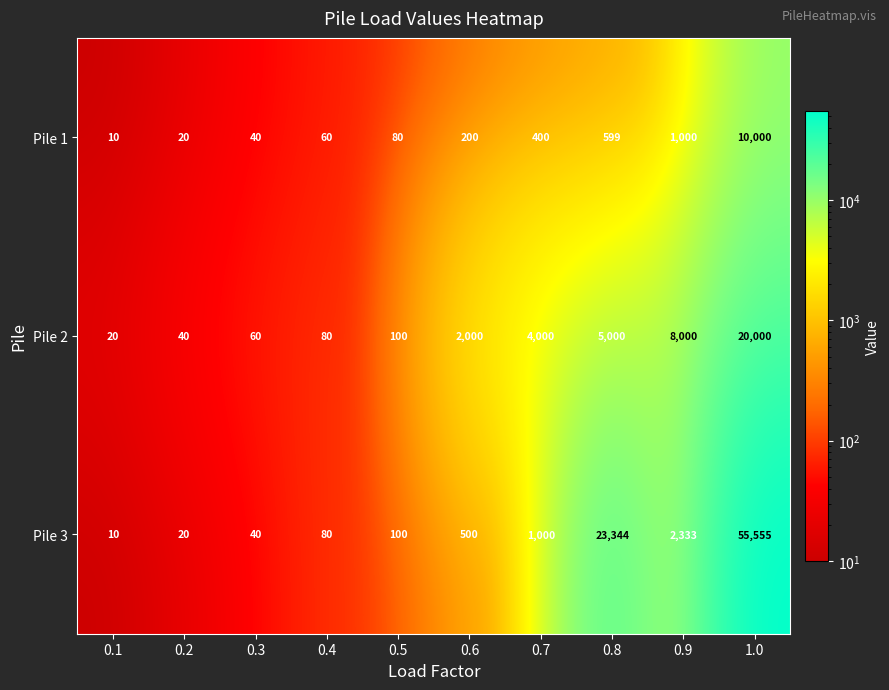

Reading right to left, extract all data points from this chart.

Pile 1: 10000	1000	599	400	200	80	60	40	20	10
Pile 2: 20000	8000	5000	4000	2000	100	80	60	40	20
Pile 3: 55555	2333	23344	1000	500	100	80	40	20	10